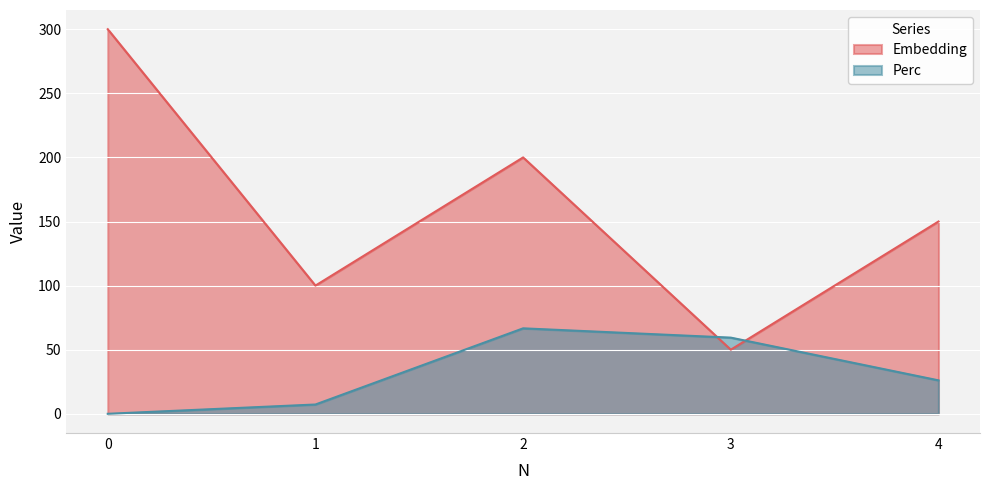

What is the difference between the Embedding values at 1 and 0?

200.0